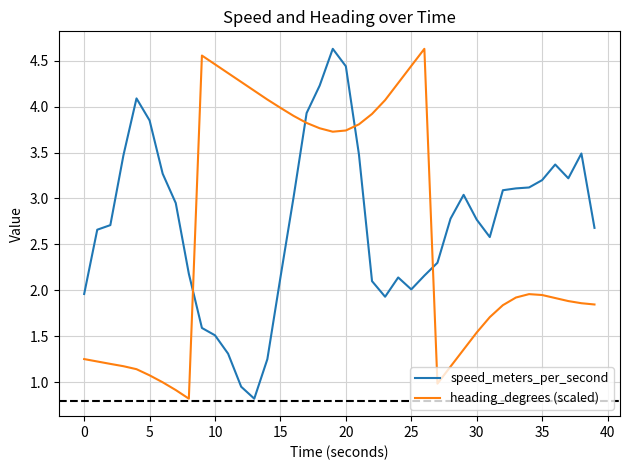

After their last crossing, which series has the higher values: heading_degrees (scaled) or speed_meters_per_second?

speed_meters_per_second